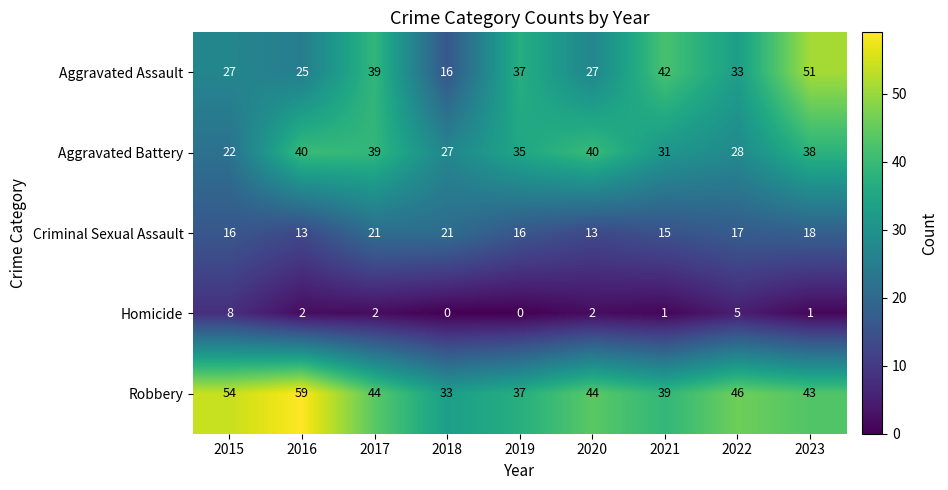

Which series has the largest total across all categories?

Robbery